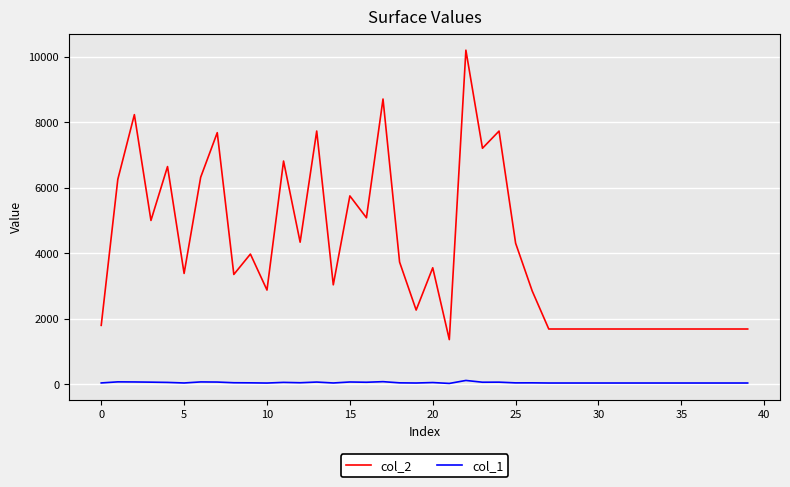

Count the number of data series in this chart.

2